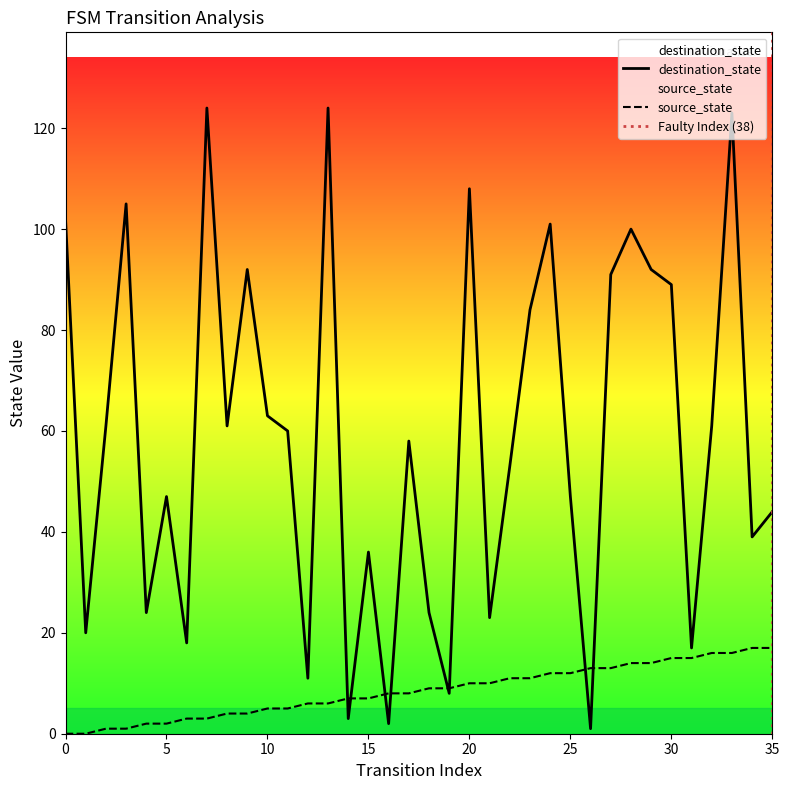

What is the value of the destination_state point at the 30th from the left?

92